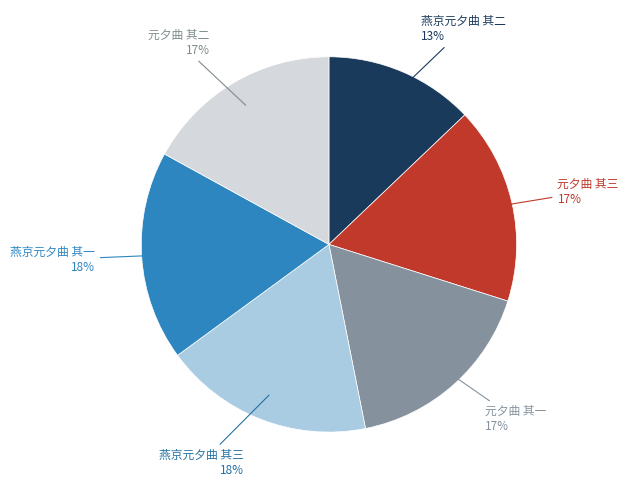

To the nearest percent, what is the difference between the largest and smallest slice percentages?

5%